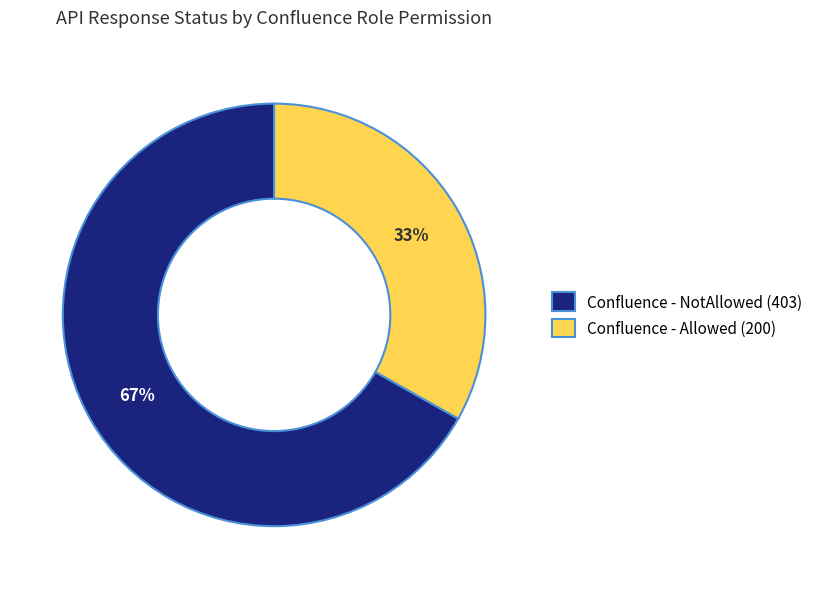

To the nearest percent, what portion does Confluence - NotAllowed (403) represent?

67%